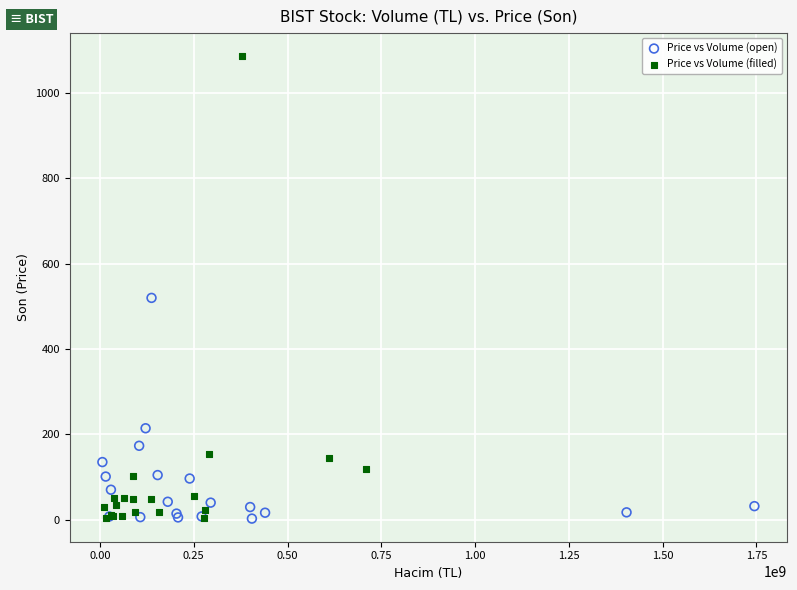

Which series reaches the maximum Y coordinate?

Price vs Volume (filled)